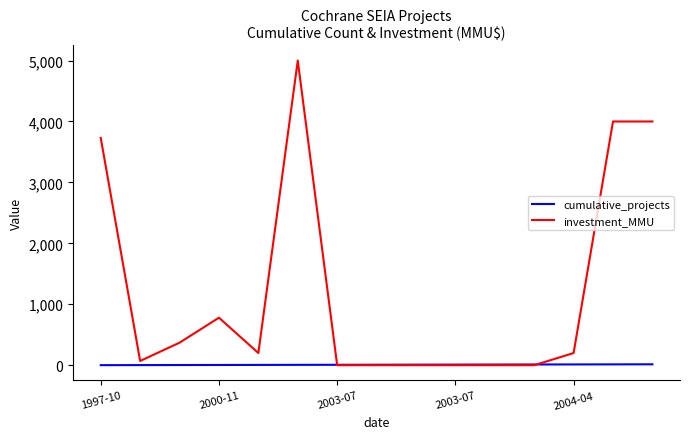

How many lines are shown in the chart?

2